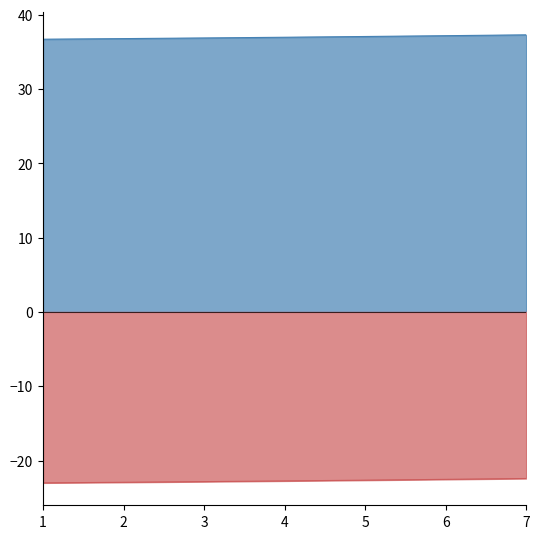

Rank the categories by Solar Declination Angle value from highest to lowest.

7, 6, 5, 4, 3, 2, 1